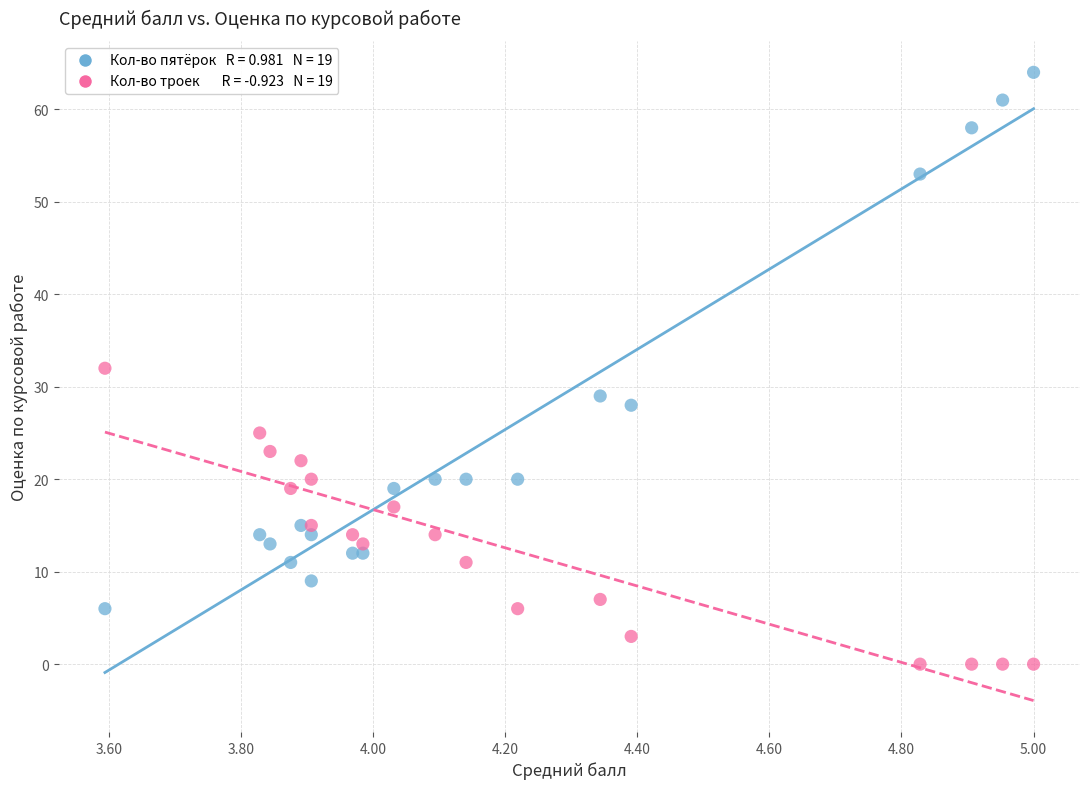

Across all data points, what is the range of Y values (max minus min)?

64